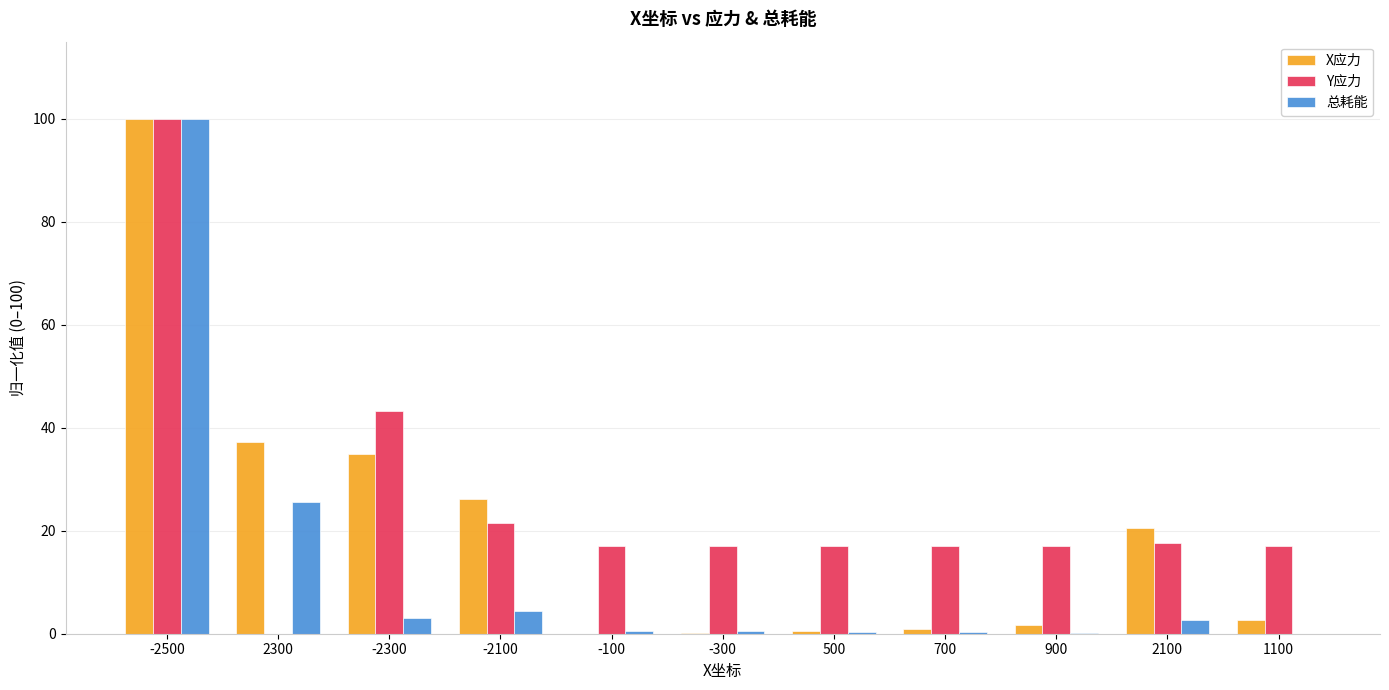

Which series changed the most between -2100 and -100?

X应力